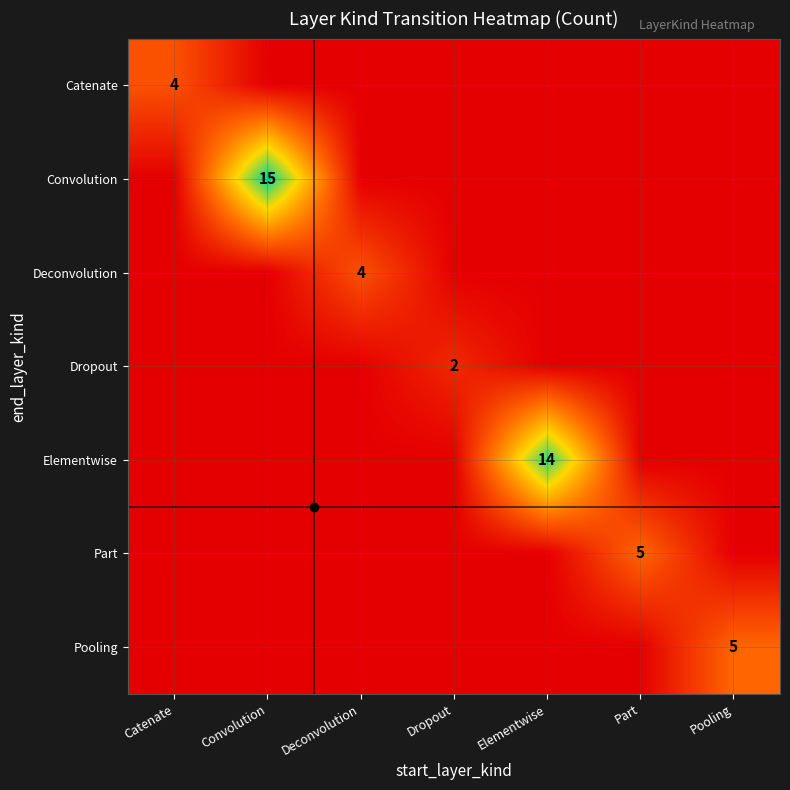

True or false: Deconvolution has a value of 0 at Pooling.

True